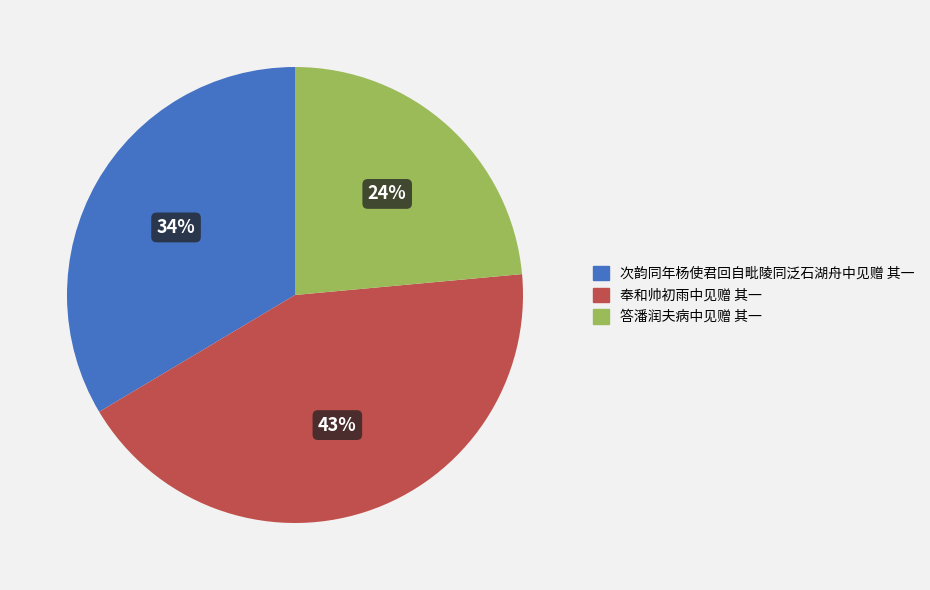

How many slices are in this pie chart?

3